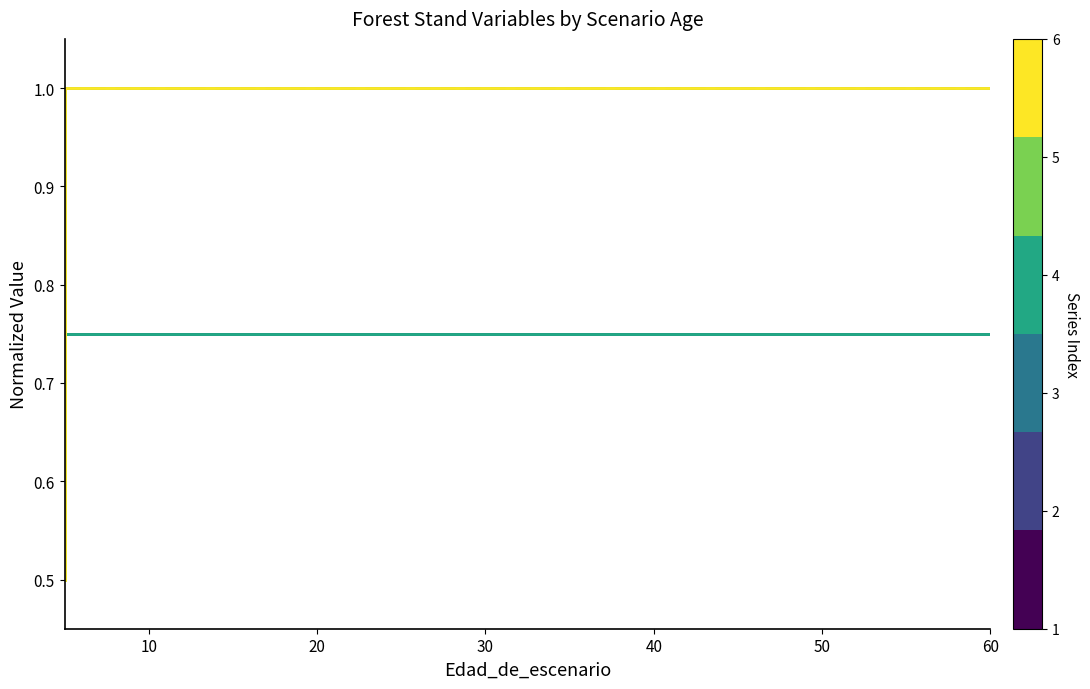

How many lines are shown in the chart?

6